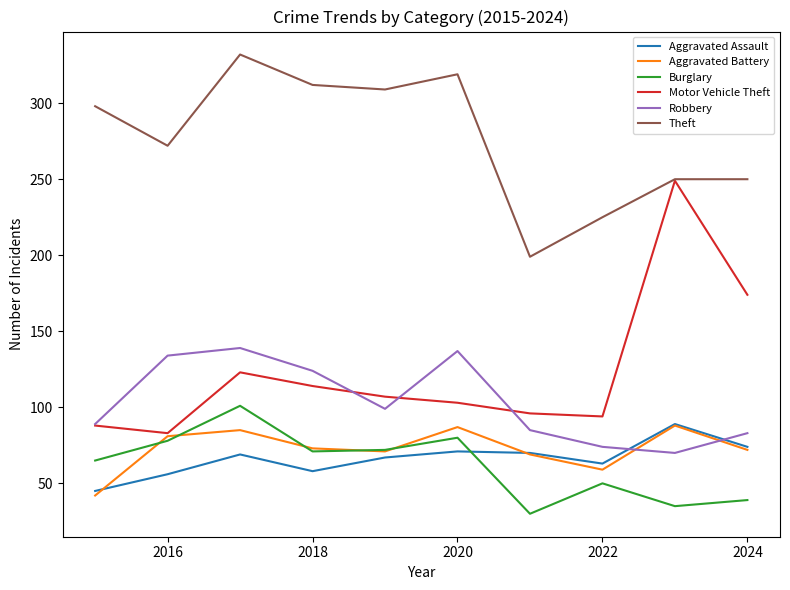

Which series has the largest total across all categories?

Theft